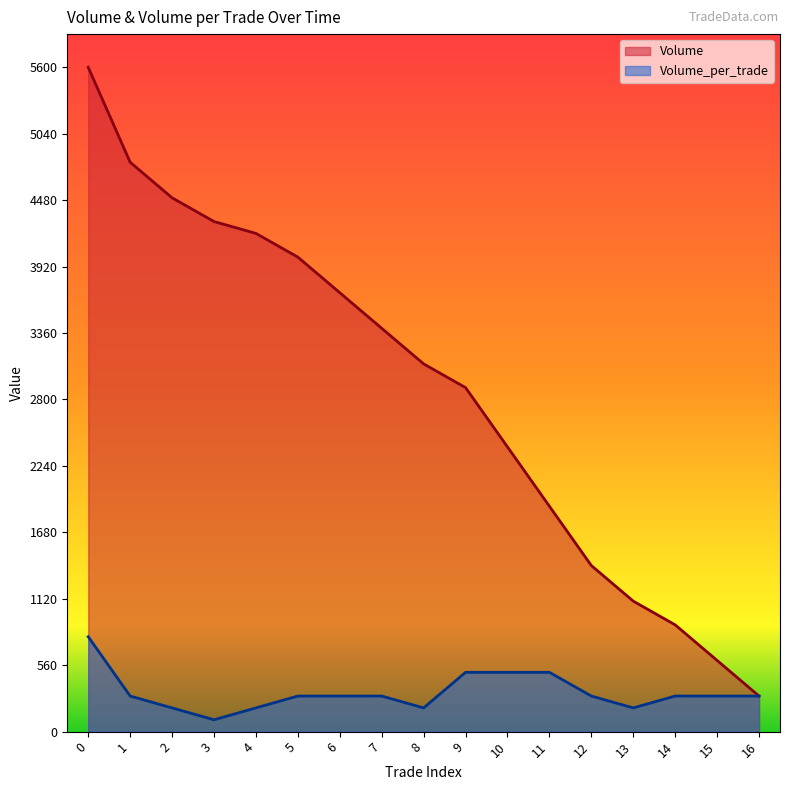

Which series changed the most between 9 and 13?

Volume